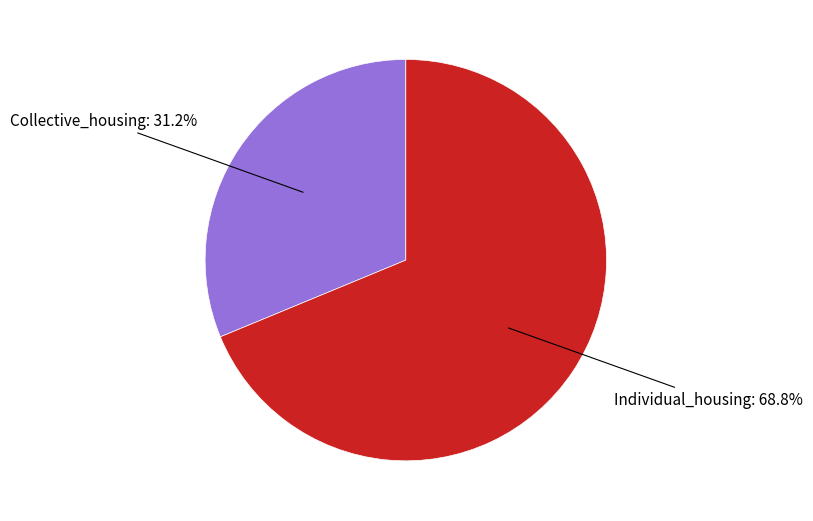

Does any single category account for the majority?

Yes